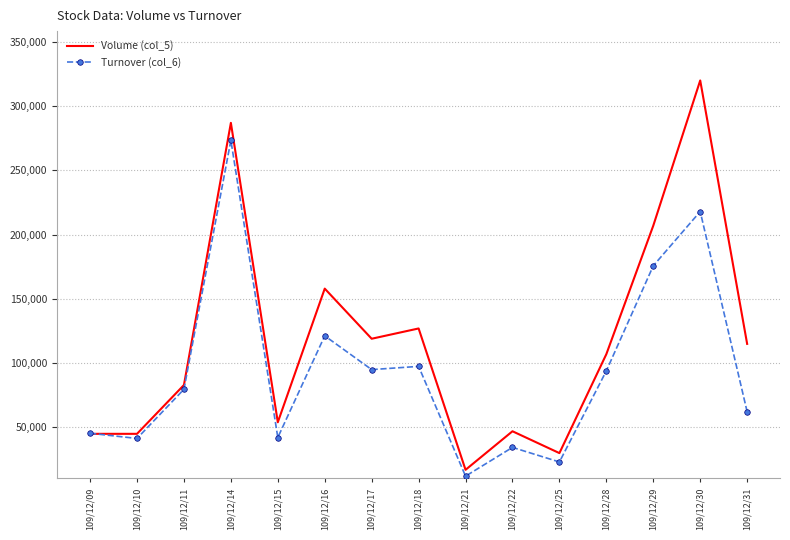

At how many categories does at least one series exceed 232536?

2